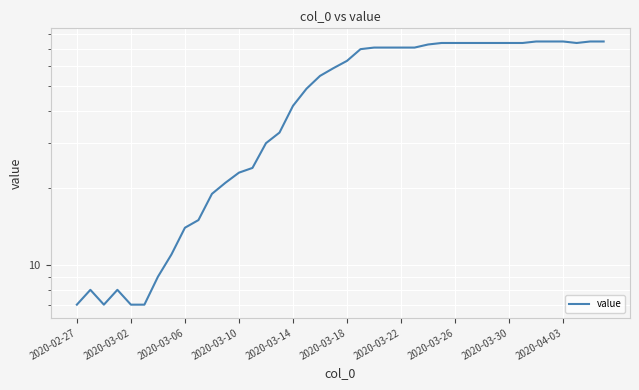

What is the greatest value displayed?

75